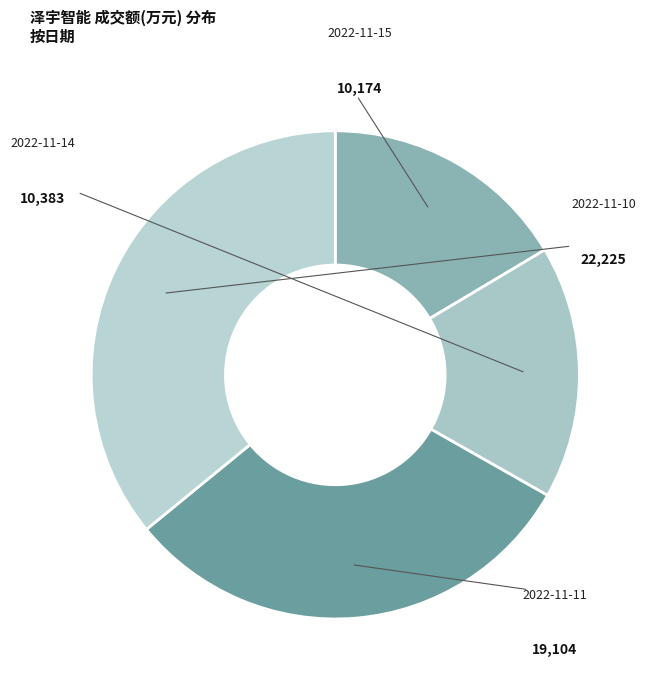

Count the number of slices in the pie.

4